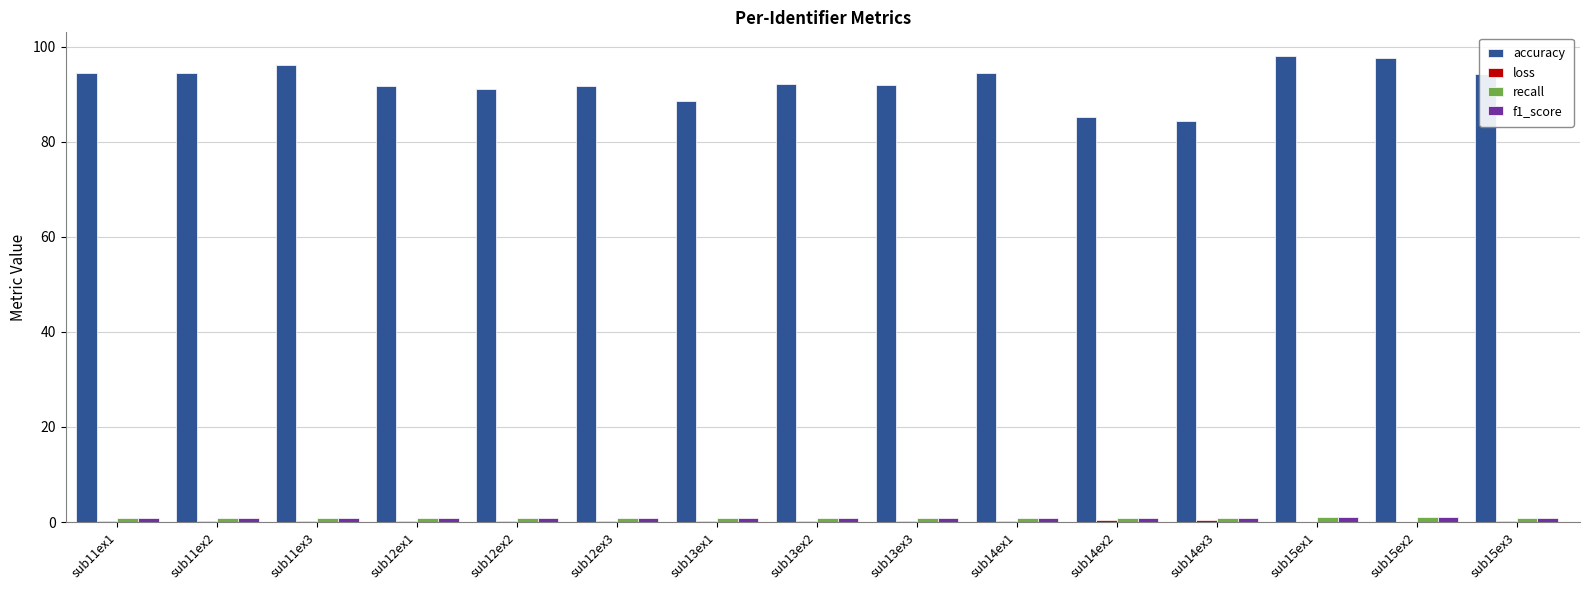

How many groups of bars are there?

15